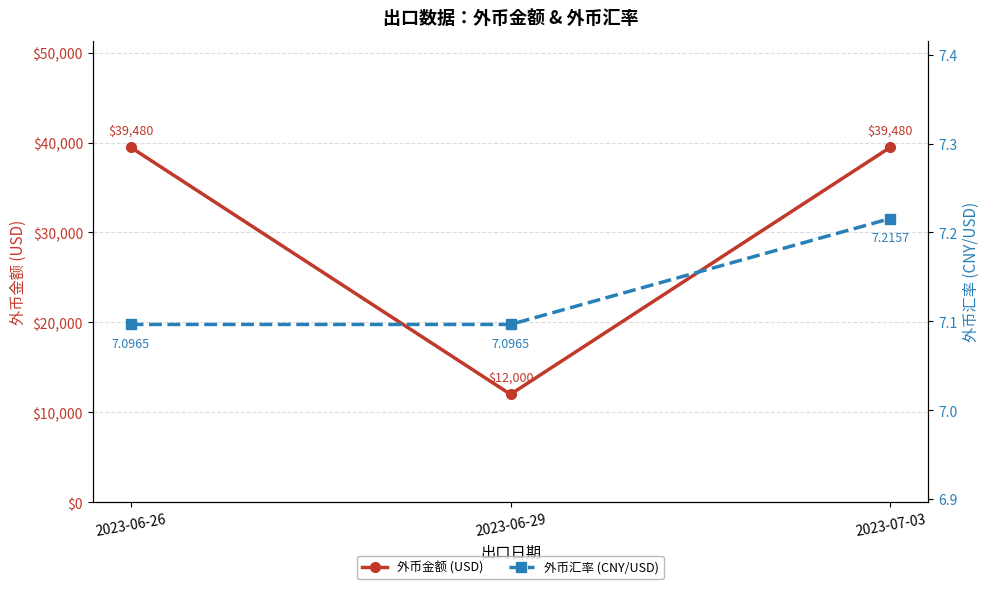

Reading left to right, transcribe all the data shown in this chart.

外币金额 (USD): 39480.0	12000.0	39480.0
外币汇率 (CNY/USD): 7.1	7.1	7.2